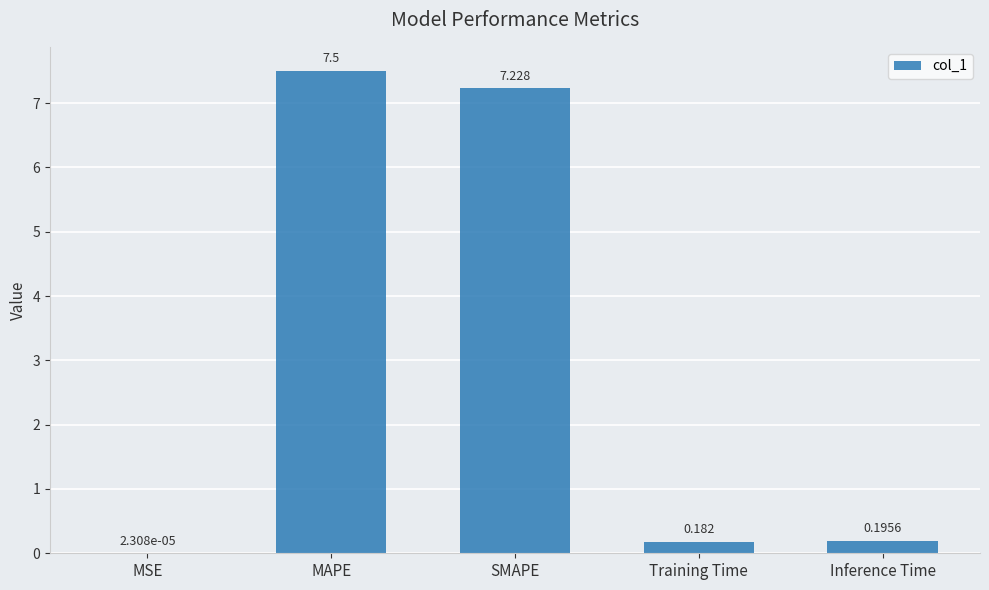

Which has a higher value, Training Time or Inference Time?

Inference Time